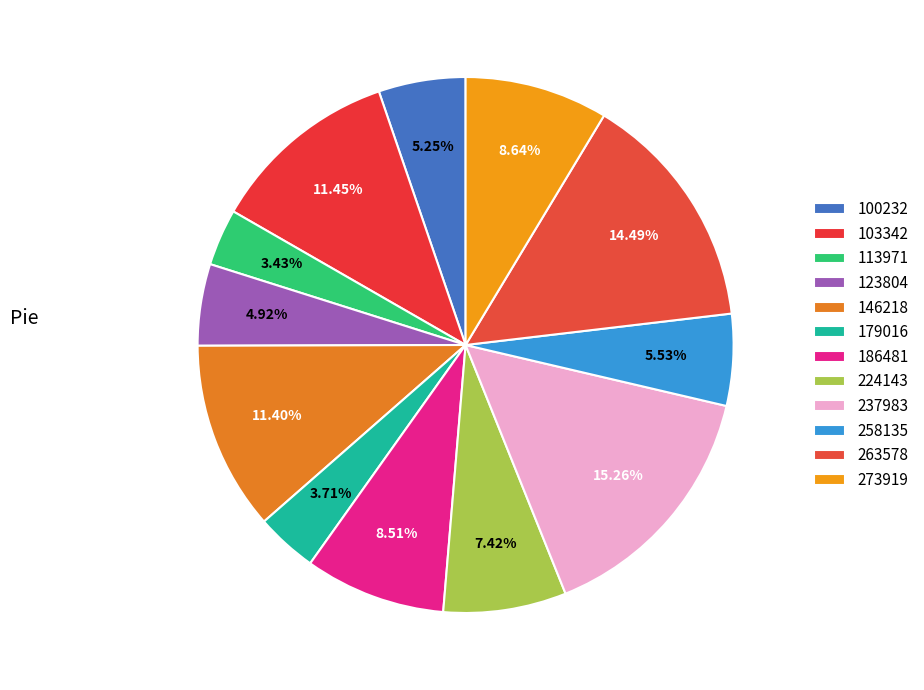

To the nearest percent, what percentage of the pie is 263578?

14%